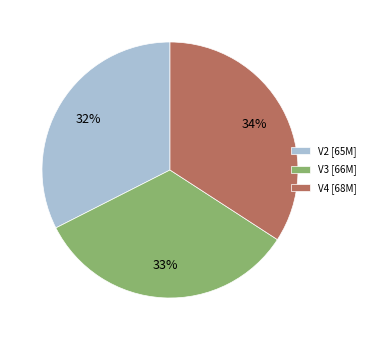

Is there any slice that represents more than half of the pie?

No